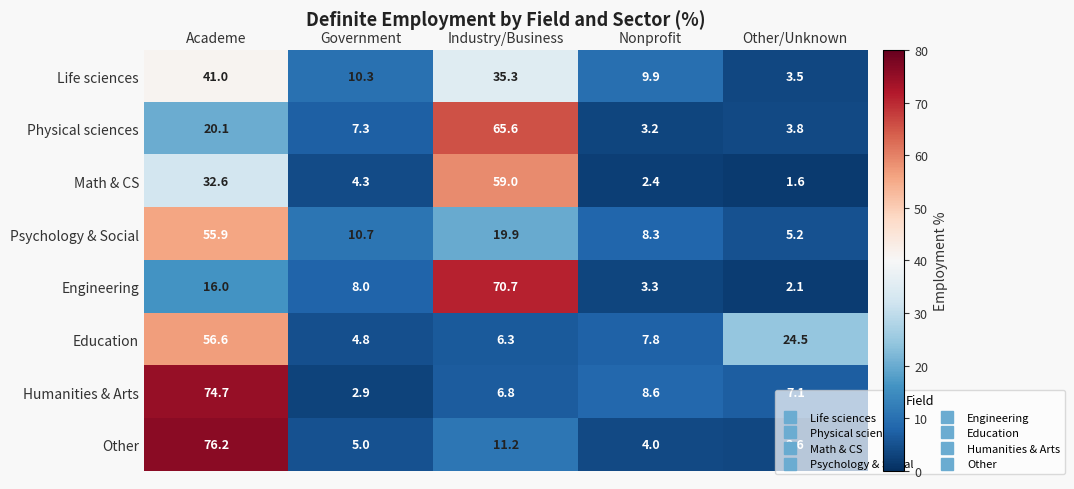

Rank the series by their maximum value, from highest to lowest.

Other, Humanities & Arts, Engineering, Physical sciences, Math & CS, Education, Psychology & Social, Life sciences